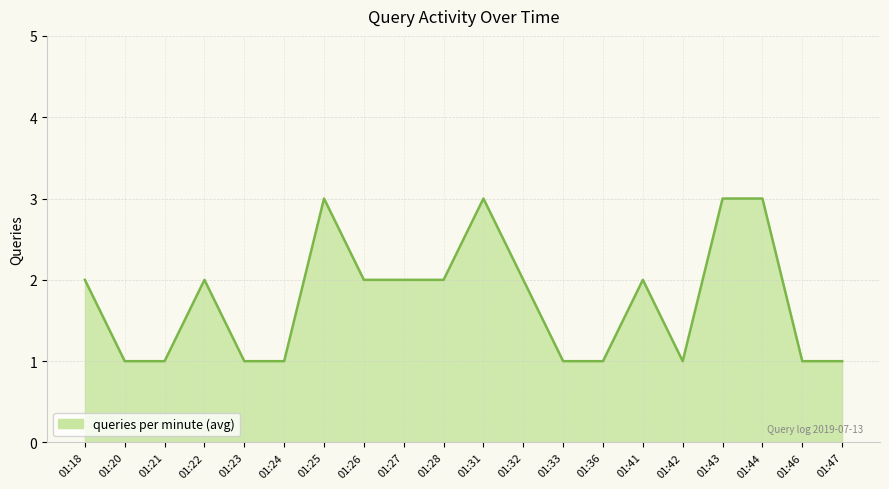

How many lines are shown in the chart?

1